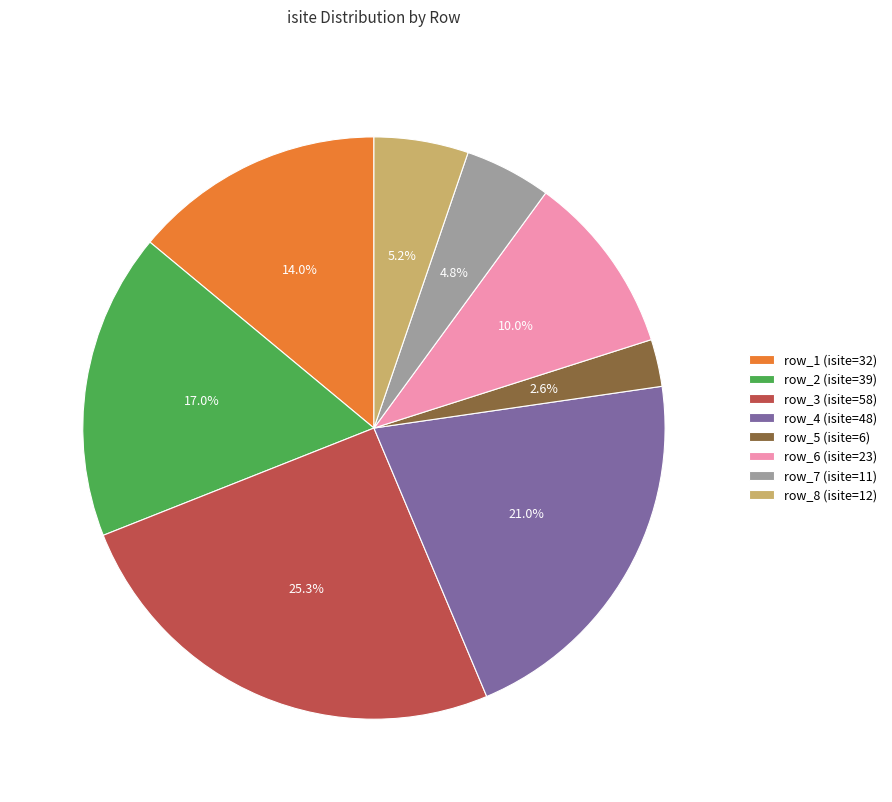

How many slices are in this pie chart?

8